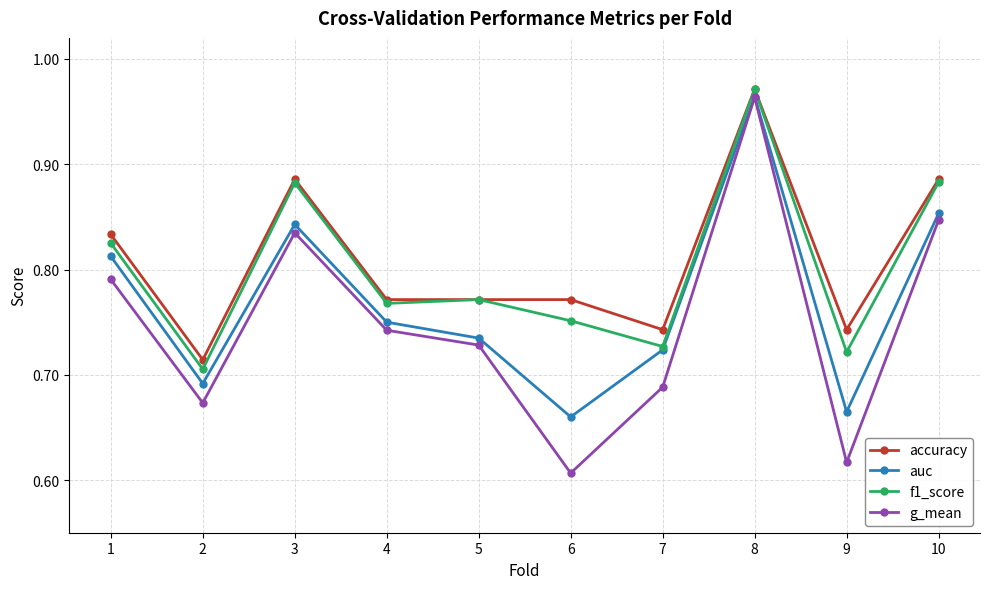

How many lines are shown in the chart?

4